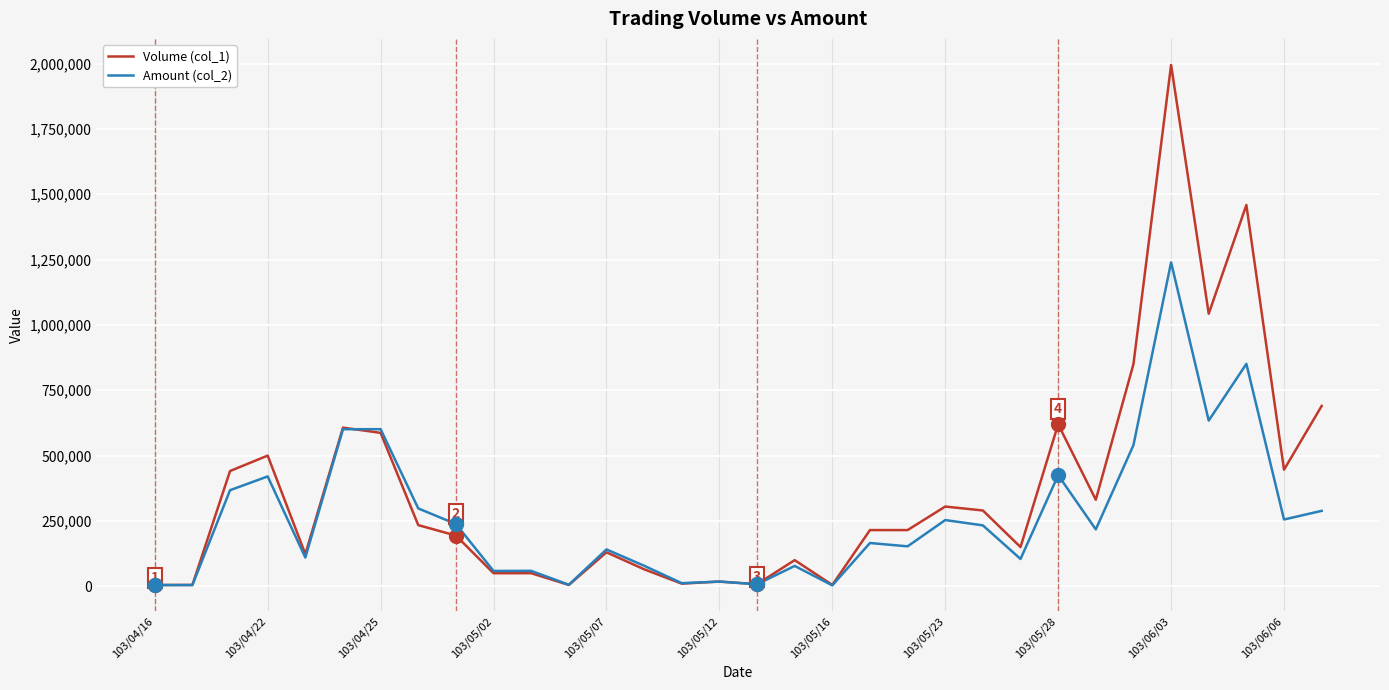

Rank the series by their maximum value, from highest to lowest.

Volume (col_1), Amount (col_2)